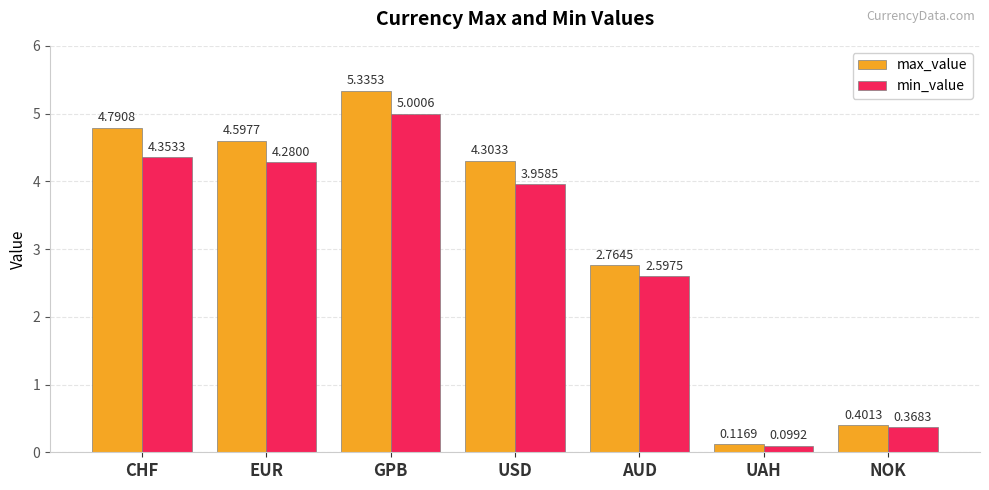

Which series has the largest total across all categories?

max_value